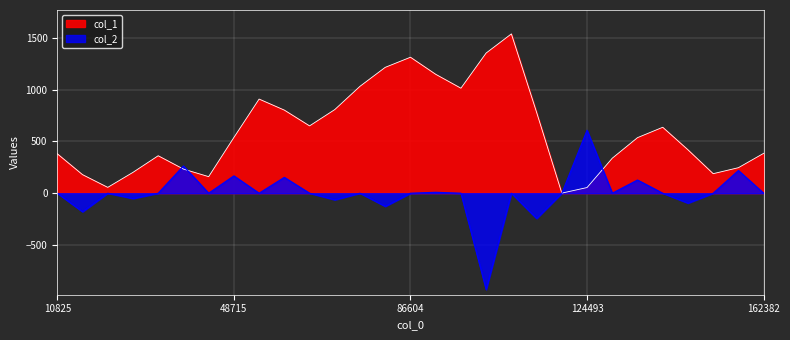

Where does the col_1 series first go above 535?

48715